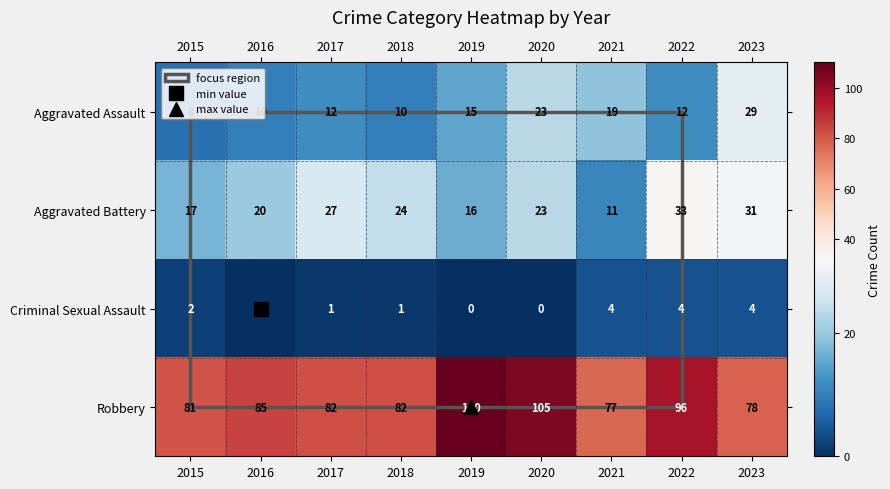

What is the spread (max minus min) of values at 2021?

73